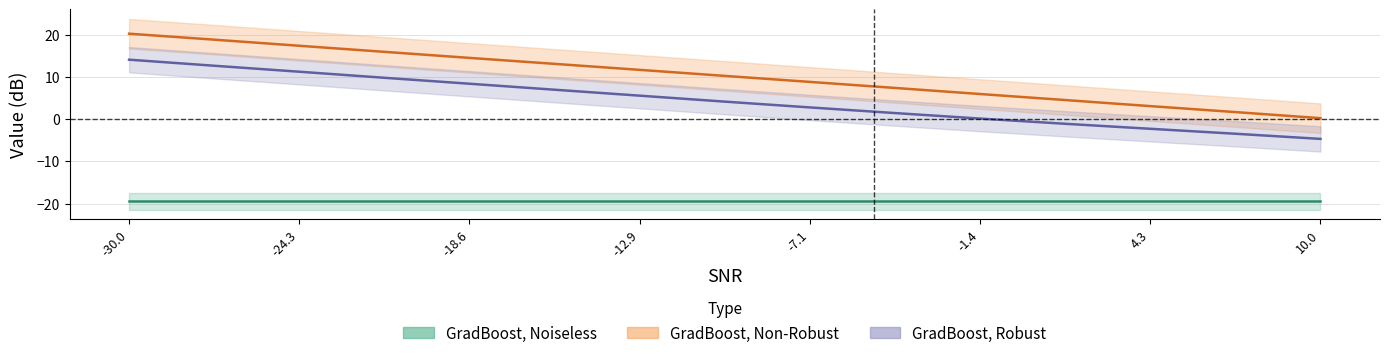

How many values in the snr series are below 10?

7